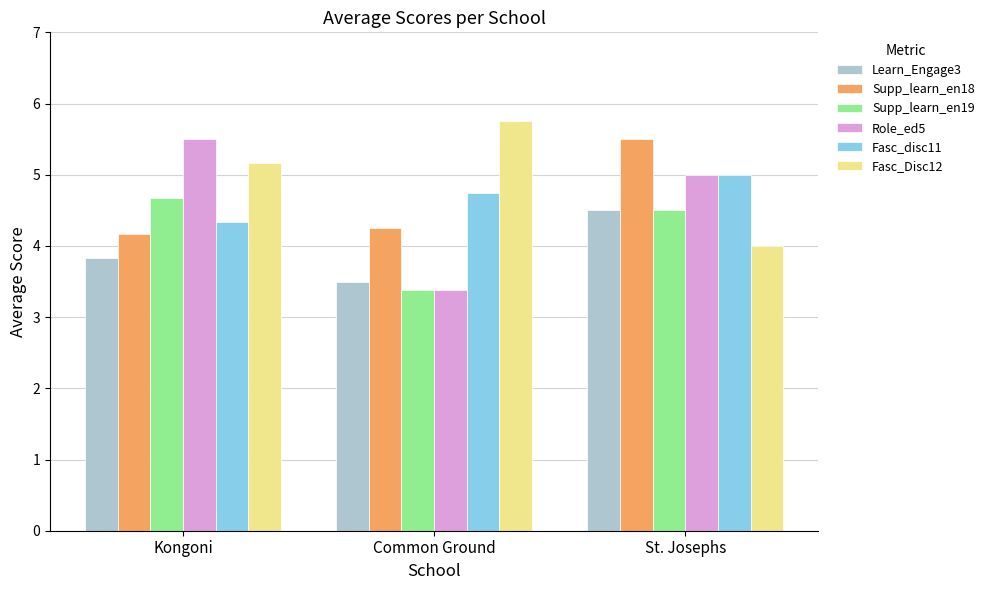

What is the value of the Fasc_disc11 bar at the 3rd from the left?

5.0